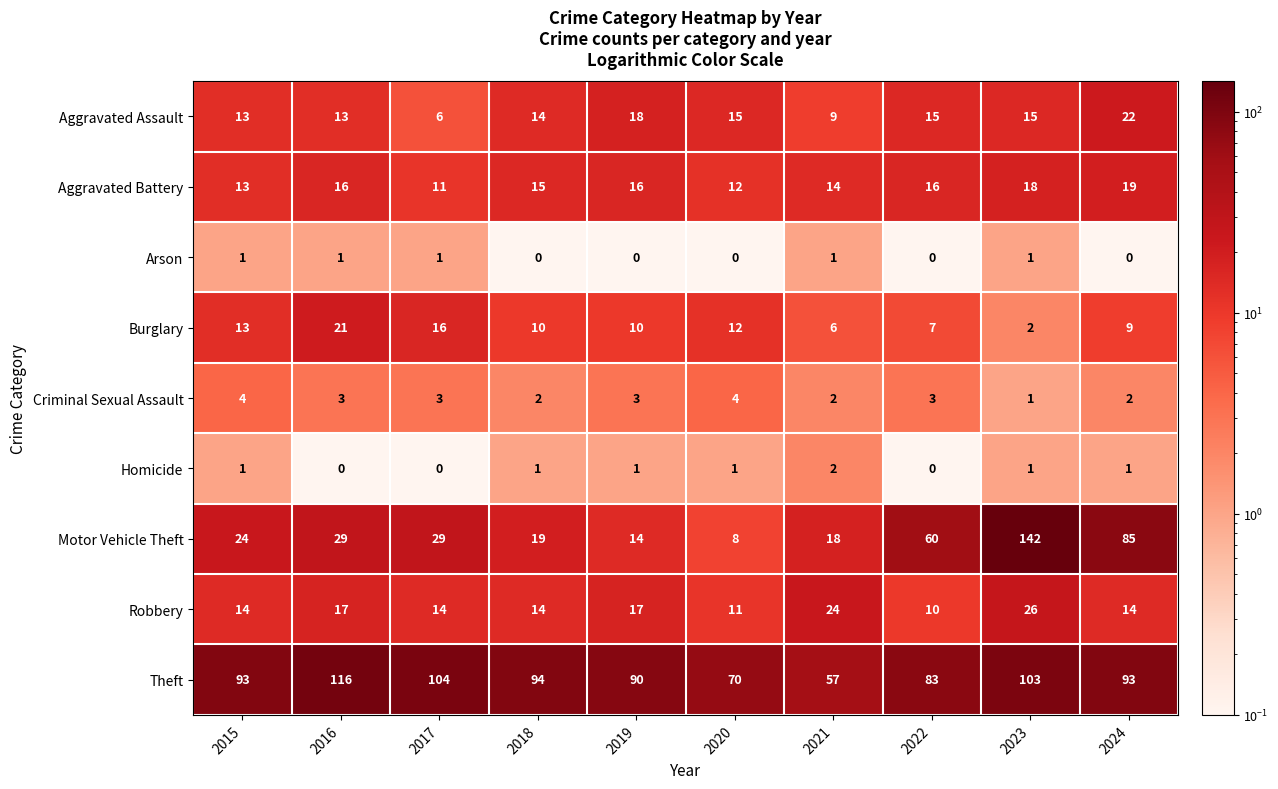

What is the difference between the highest and lowest values at 2018?

94